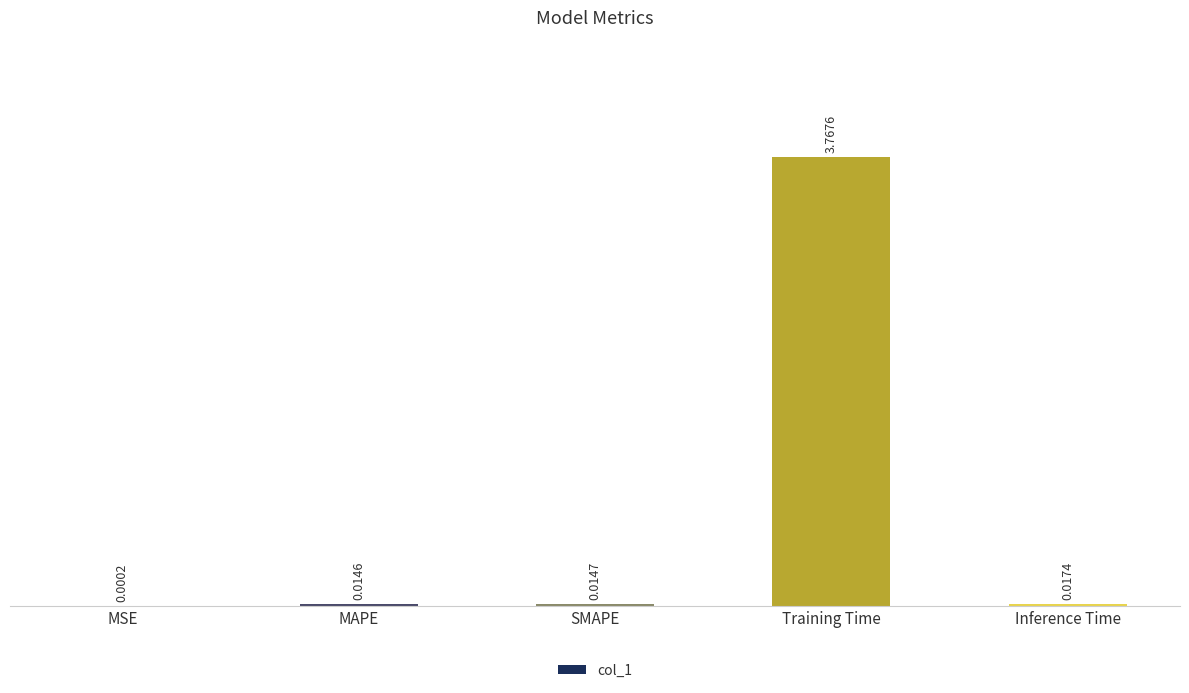

Which has a higher value, MSE or Inference Time?

Inference Time